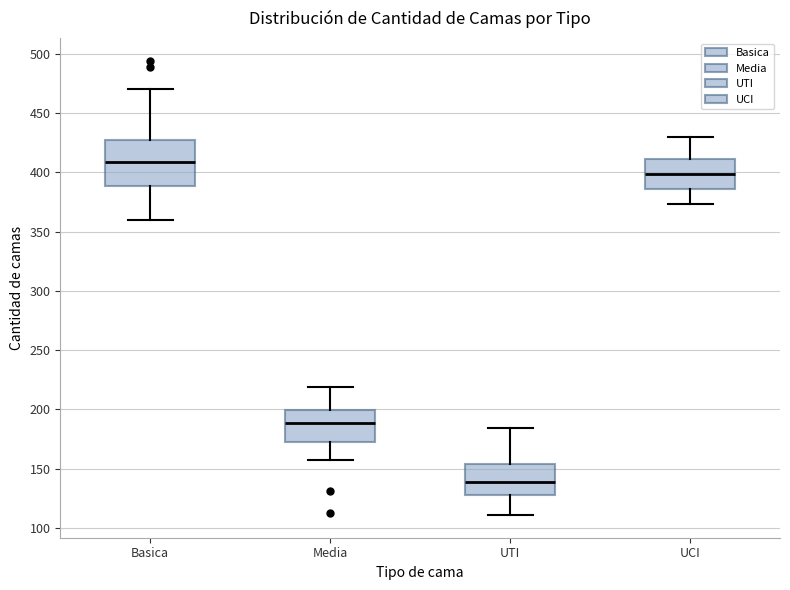

Reading left to right, read every box against the y-axis: the position of its median line, the range the box covers, and the ends of its whiskers. The values are not printed on the chart, so give them approximately, as read against the axis.

Basica: median 410, box 390 to 425, whiskers 360 to 470
Media: median 190, box 170 to 200, whiskers 155 to 220
UTI: median 140, box 130 to 155, whiskers 110 to 185
UCI: median 400, box 385 to 410, whiskers 375 to 430